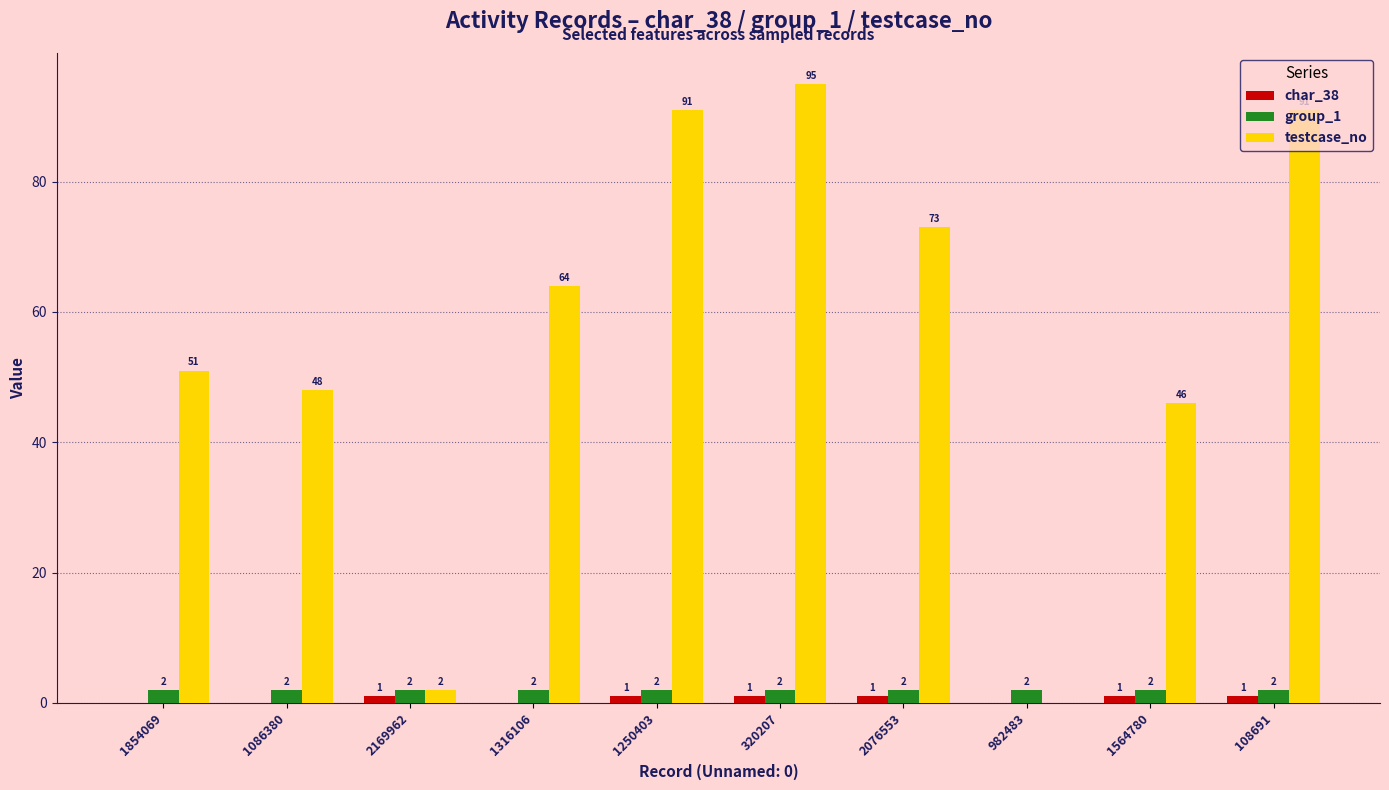

Which series has the widest spread of values?

testcase_no